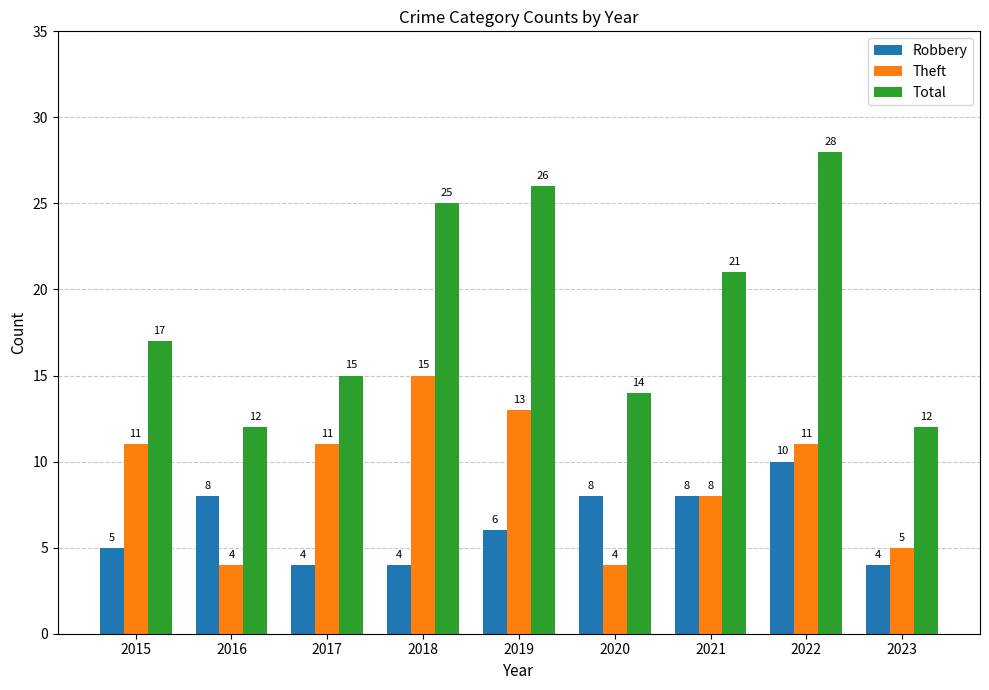

How many distinct data groups are displayed?

3